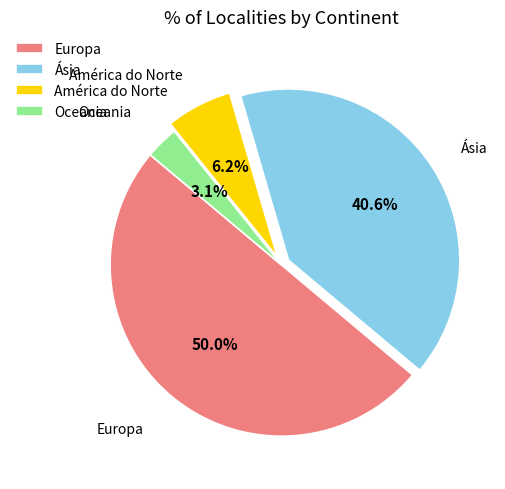

Which category has the smallest portion of the pie?

Oceania